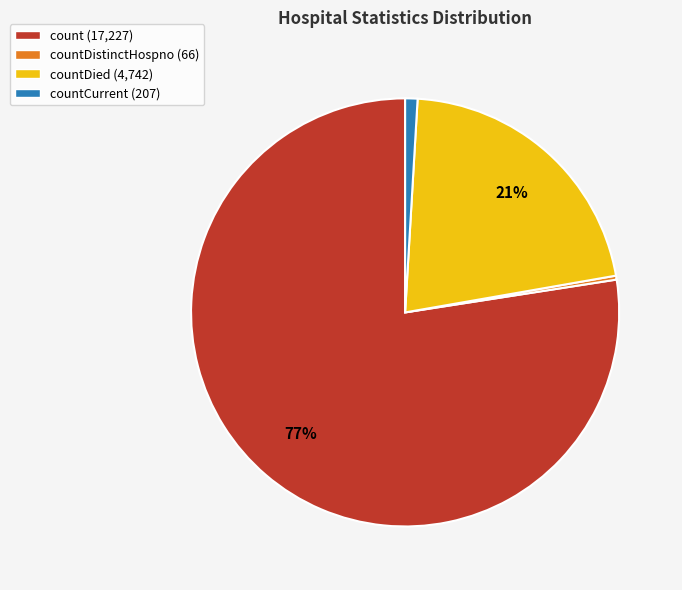

Which category accounts for the majority?

count (17,227)